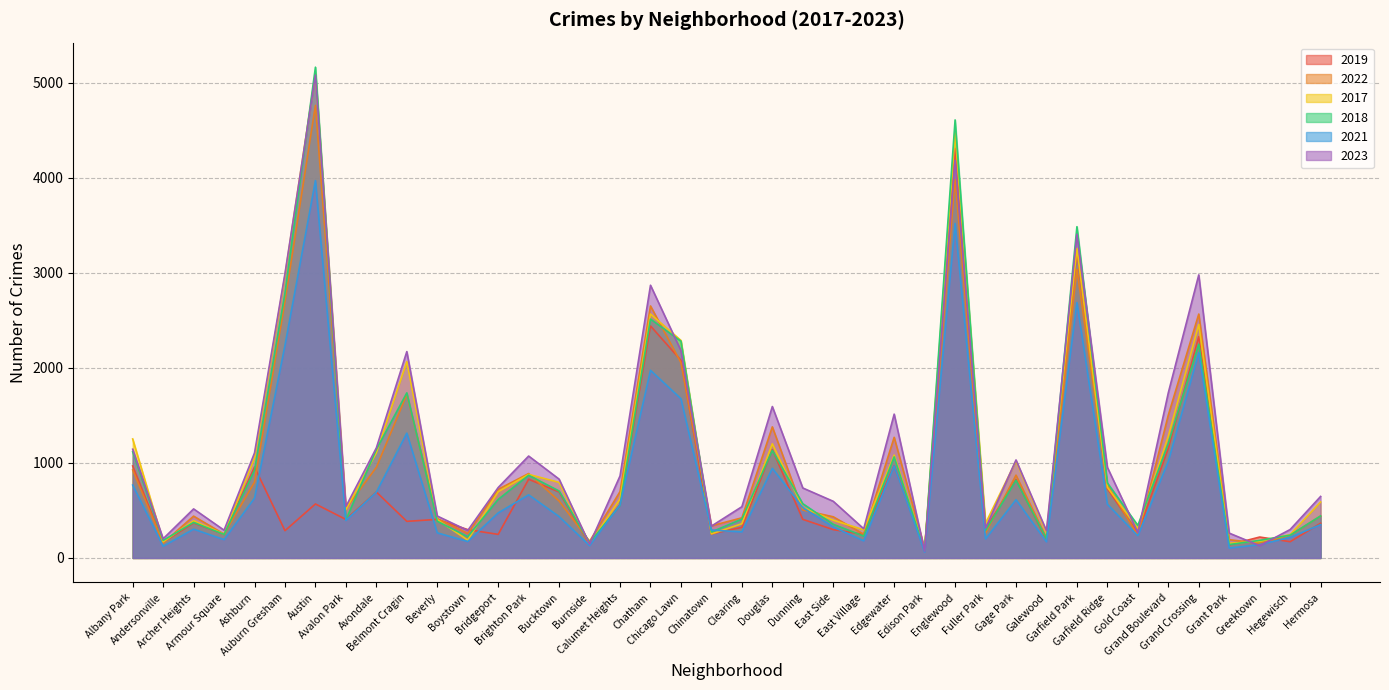

What is the value of the 2021 point at the 25th from the left?

180